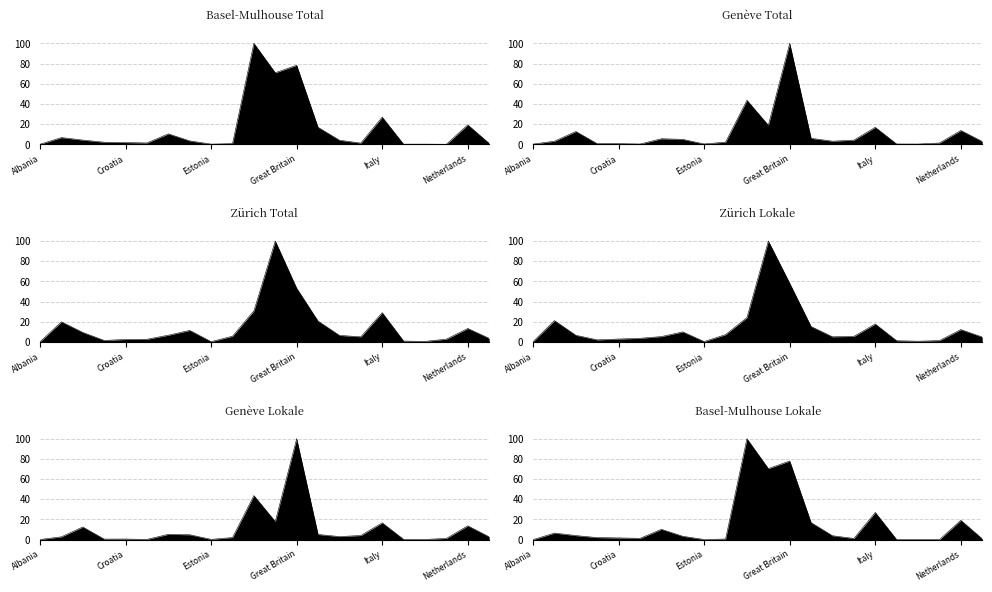

Rank the series at Germany from lowest to highest value.

Genève Lokale, Genève Total, Basel-Mulhouse Lokale, Basel-Mulhouse Total, Zürich Total, Zürich Lokale